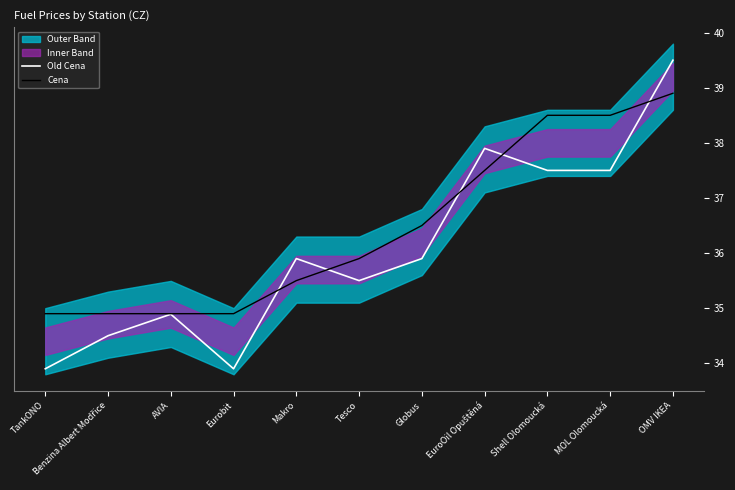

At which category does the chart reach its minimum across all series?

TankONO